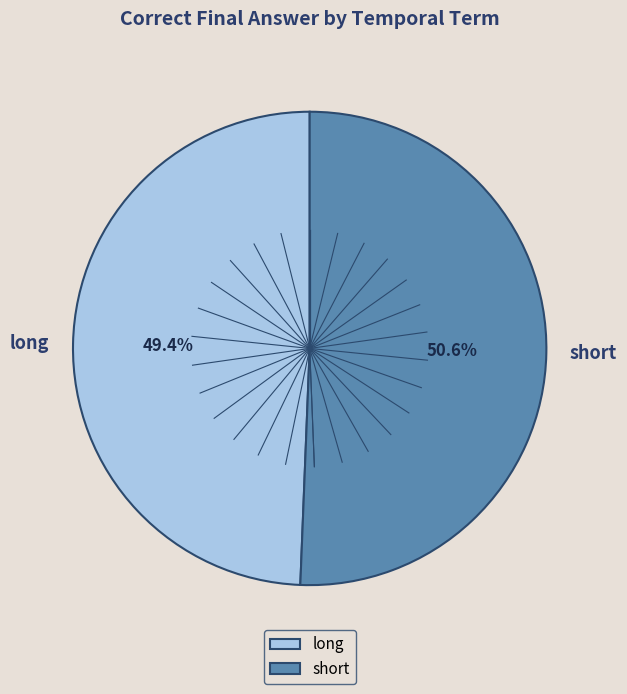

Count the number of slices in the pie.

2